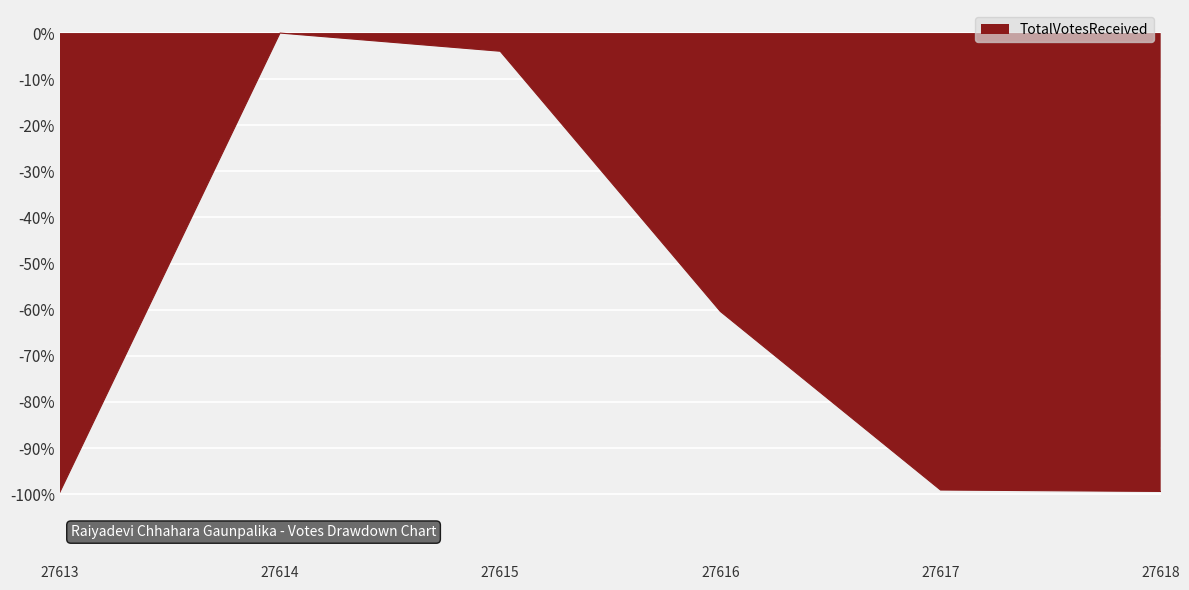

What is the sum of all values?

-362.4